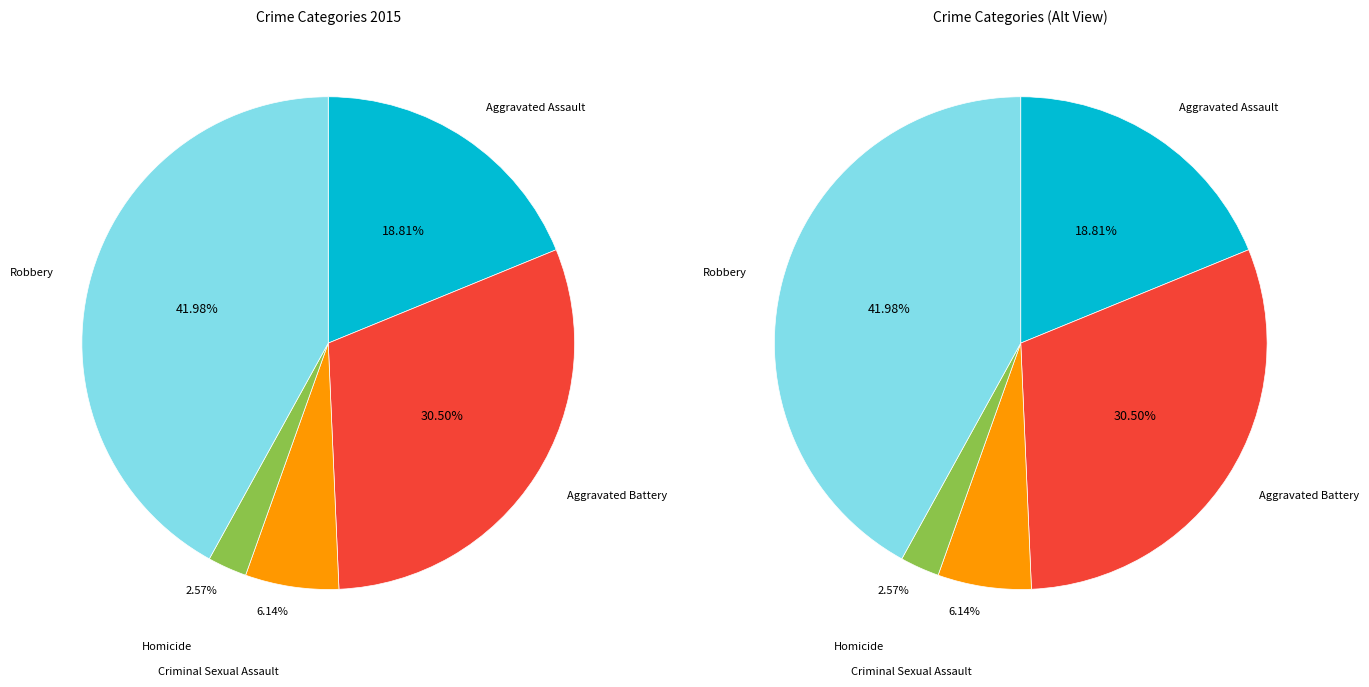

Which slice is the largest?

Robbery